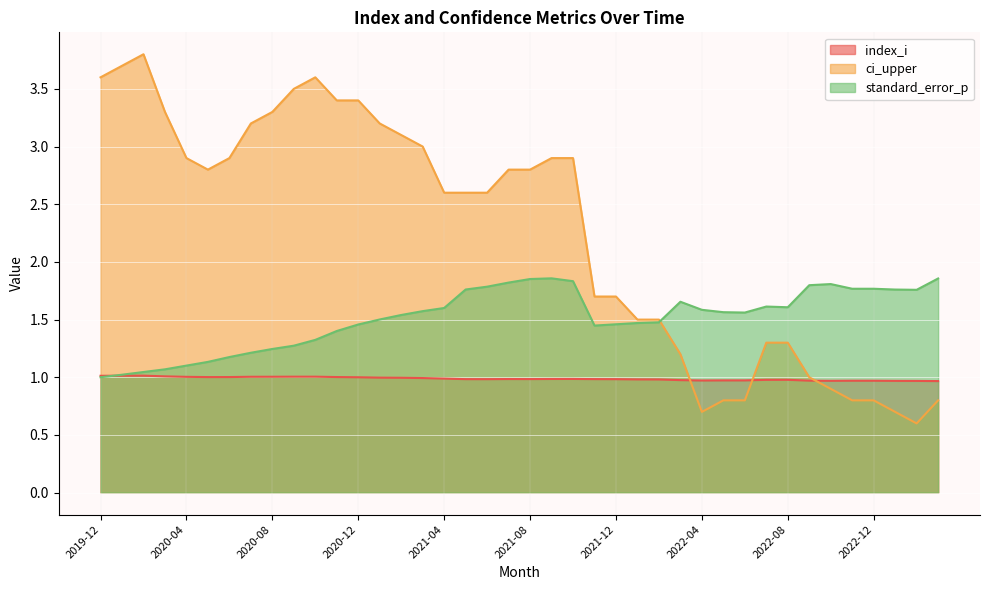

What is the total value across all series at 2022-01?

4.0